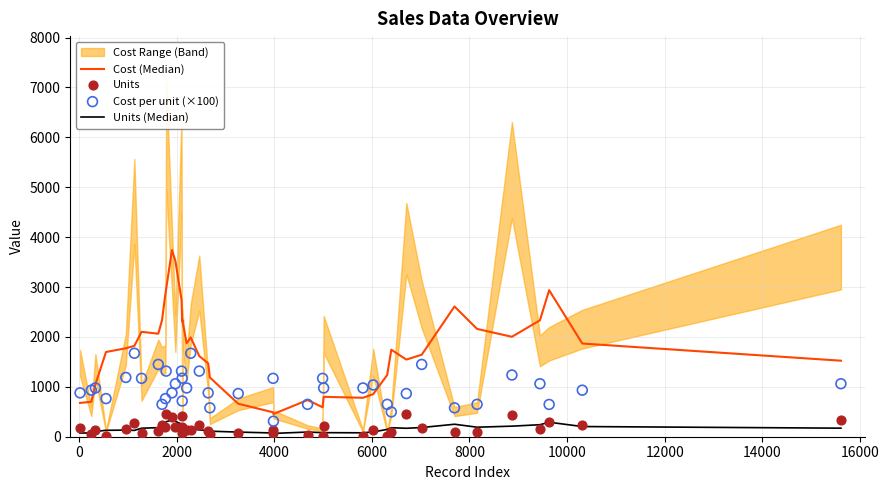

At how many categories does at least one series exceed 90?

40